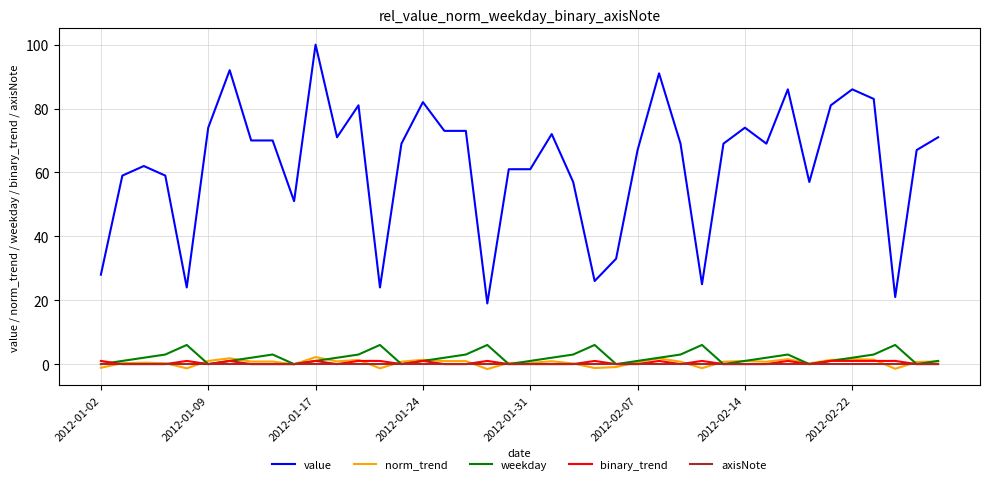

Which series has the largest range (max minus min)?

value